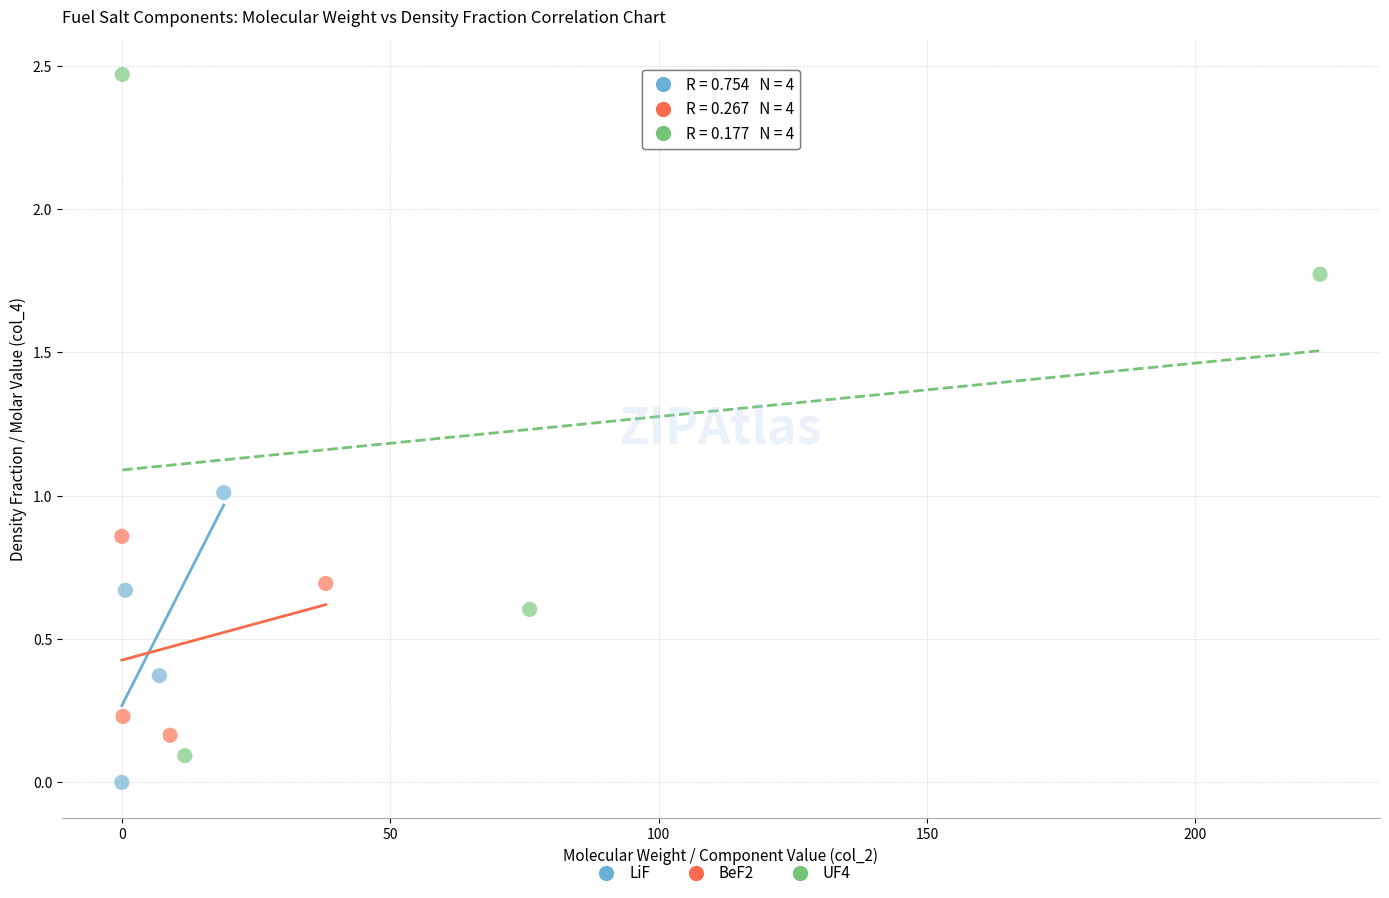

Which series has the widest spread of Y values?

UF4